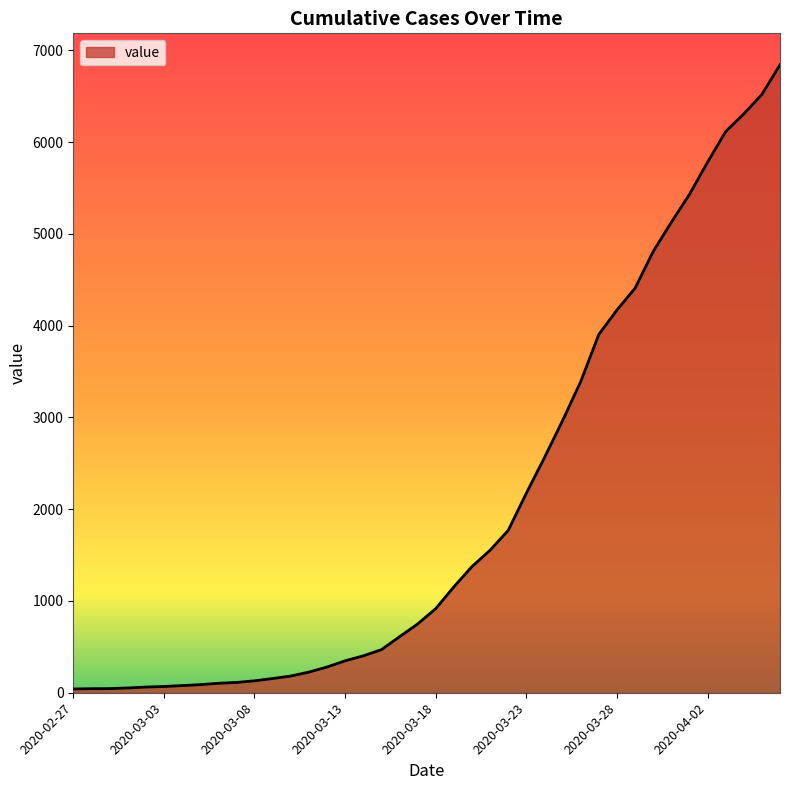

What is the difference between the maximum and minimum values?

6802